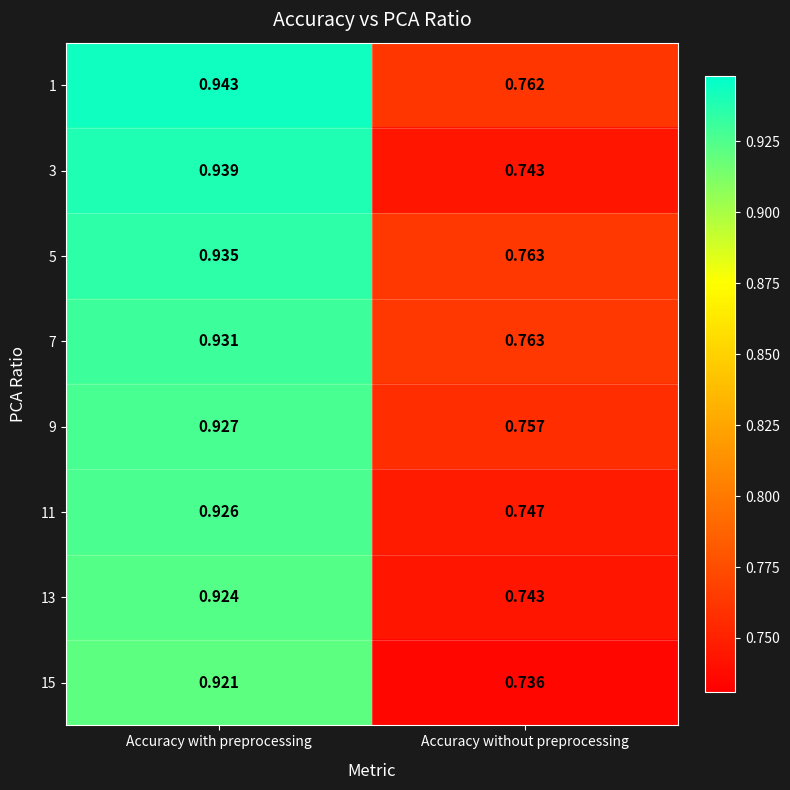

Is the value of 7 at Accuracy without preprocessing greater than the value of 11 at Accuracy with preprocessing?

No